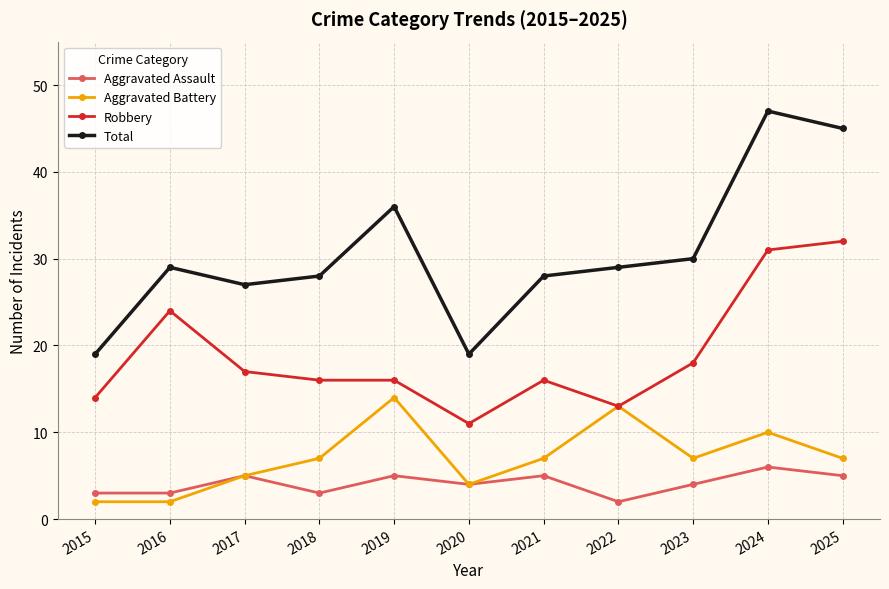

Which series changed the most between 2015 and 2017?

Total